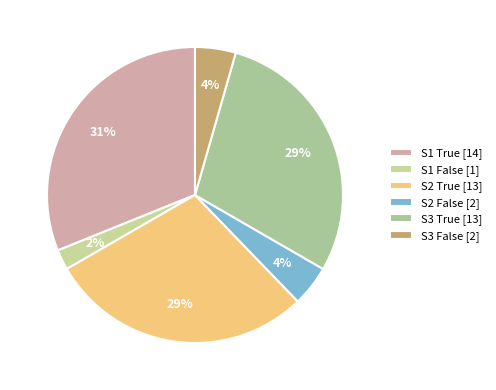

Rank the categories by value from highest to lowest.

S1 True, S2 True, S3 True, S2 False, S3 False, S1 False